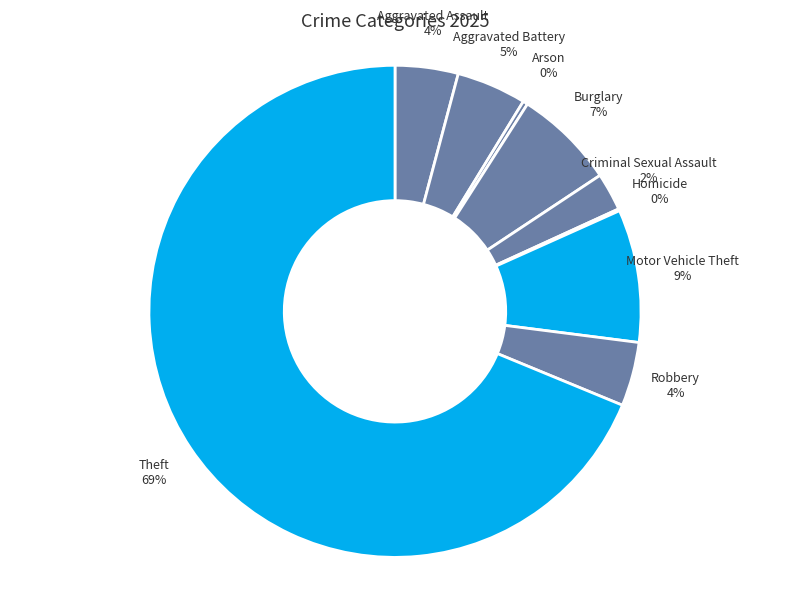

Do Robbery and Arson together represent more than half of the pie?

No